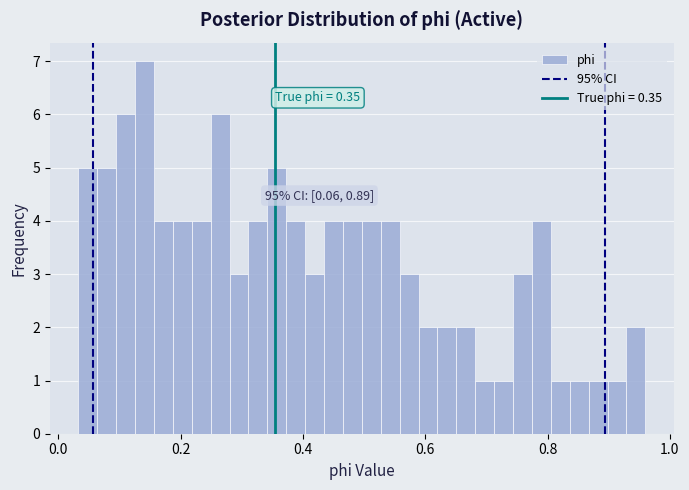

Around what value on the x-axis is the tallest bar? Give the approximate position of its centre, as read against the axis.

0.14